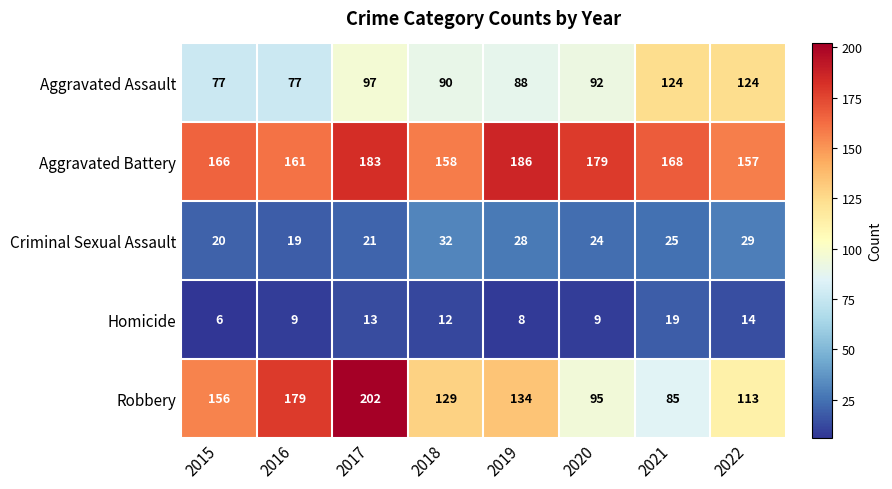

Which label corresponds to the largest value in the chart?

2017